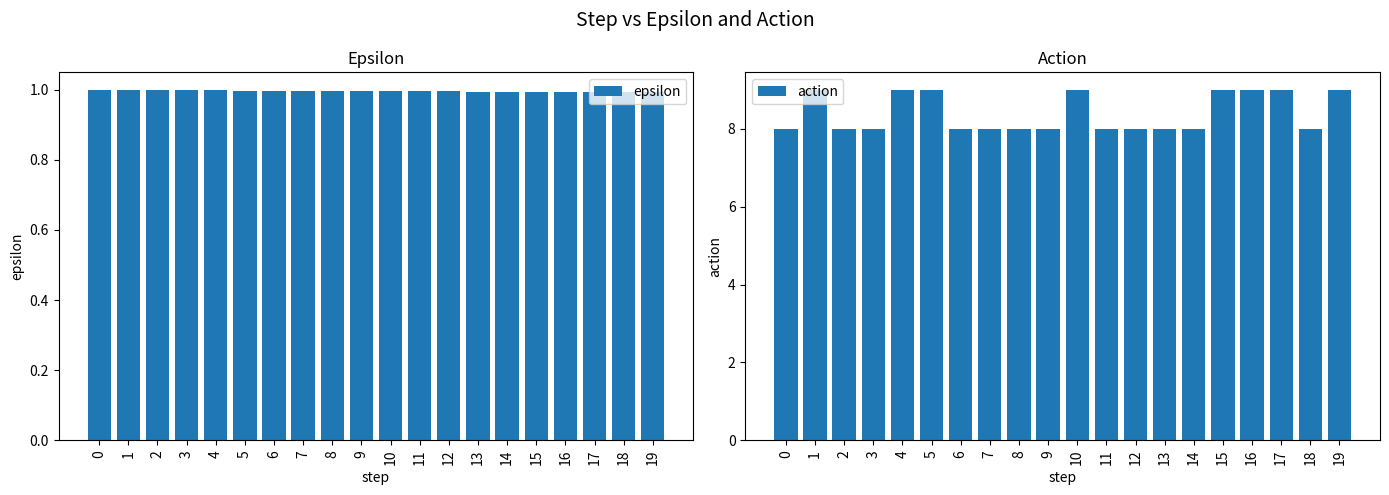

The action series shows 9.0 at 10. True or false?

True